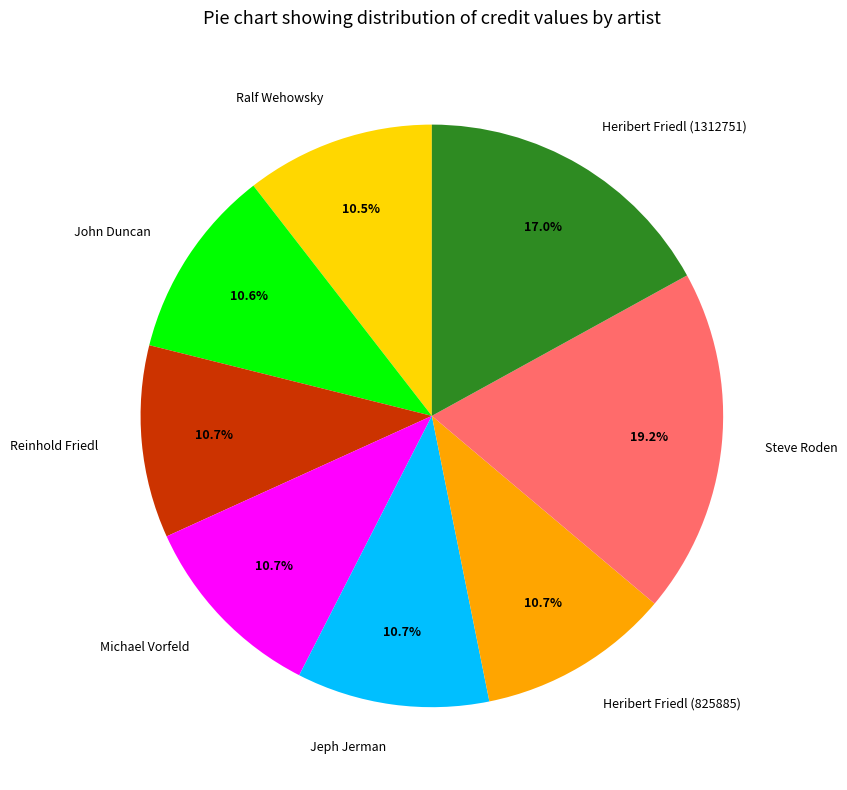

What percentage is the Jeph Jerman slice, to the nearest percent?

11%